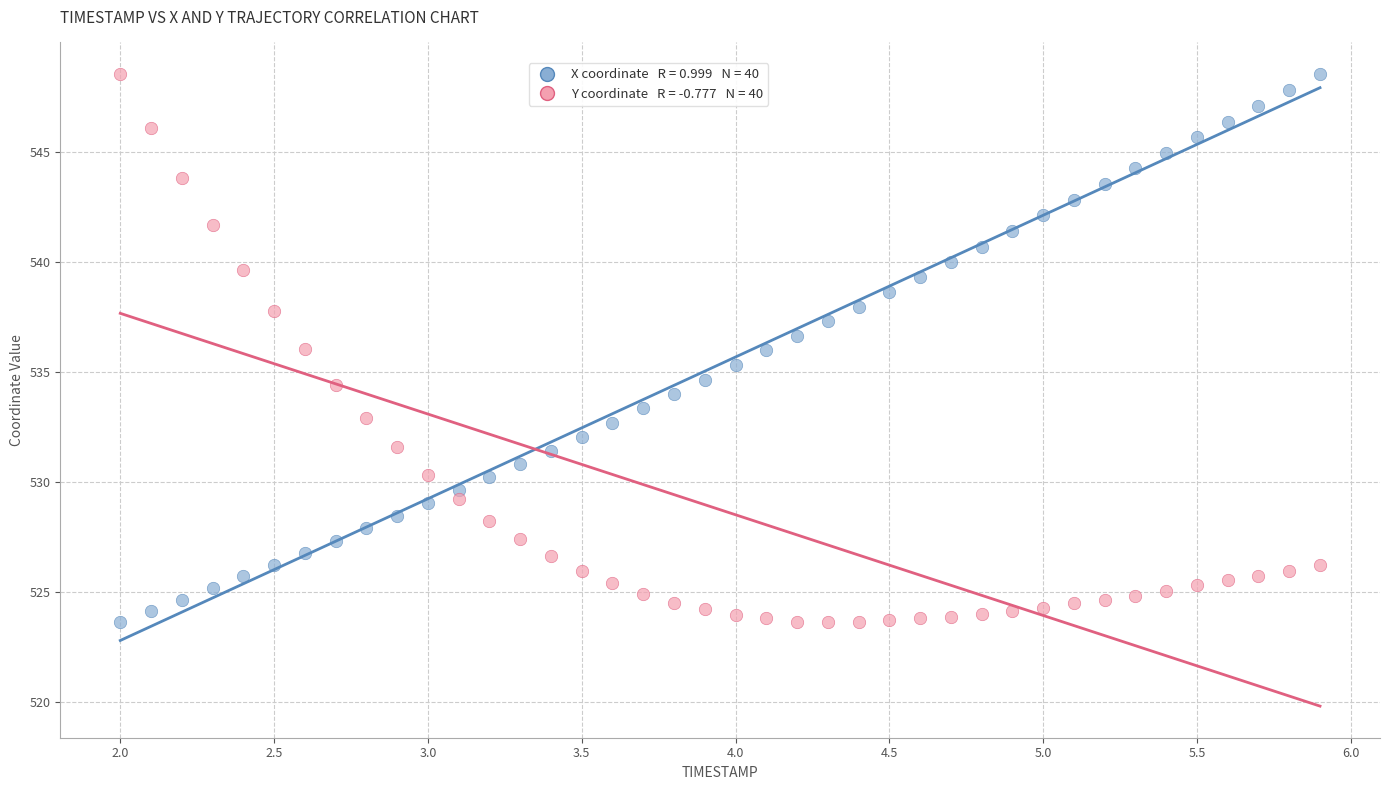

Across all data points, what is the range of X values (max minus min)?

3.9